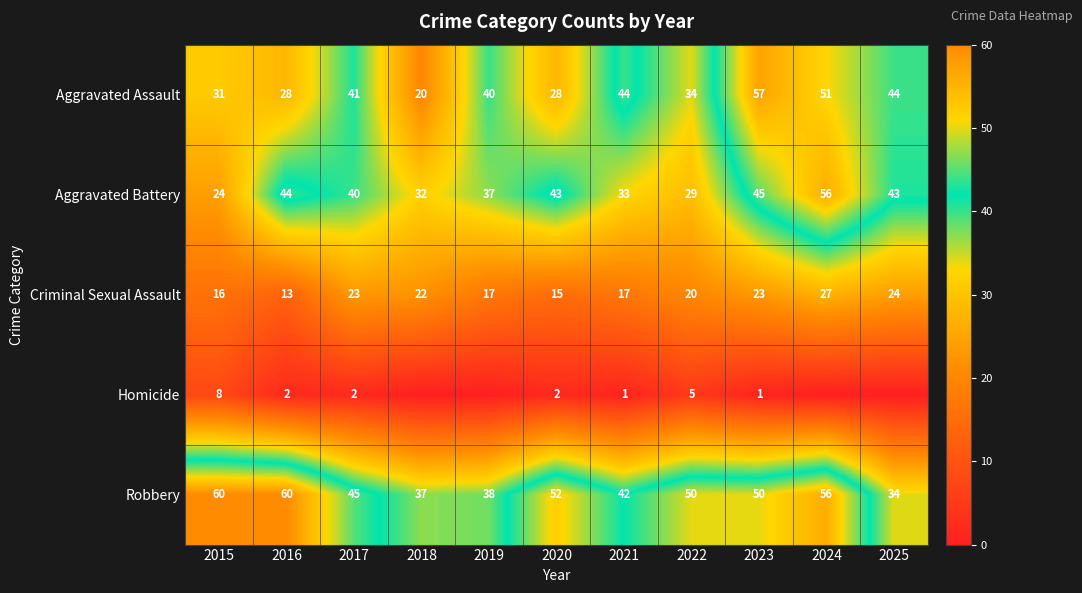

What is the total value across all series at 2022?

138